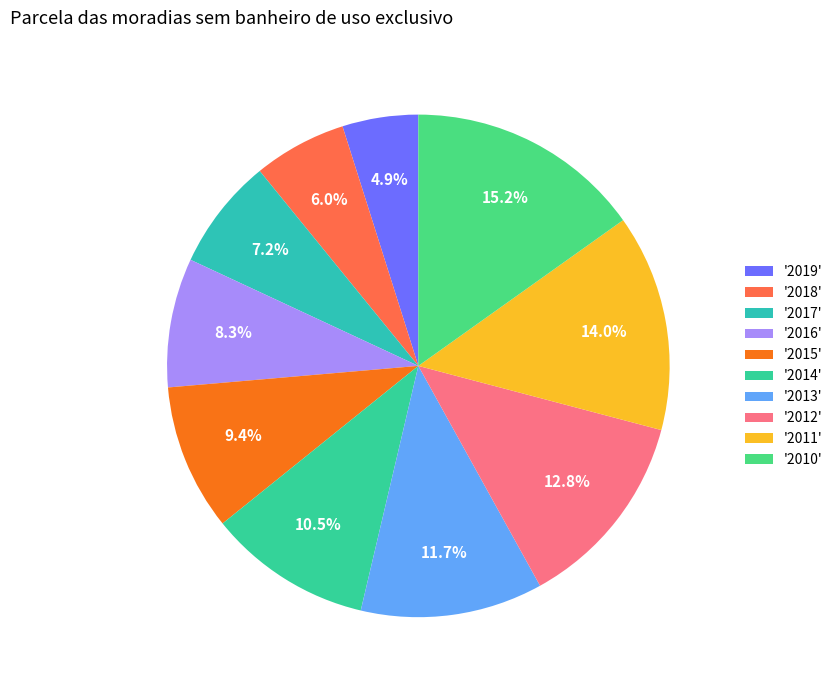

Which category has the biggest portion of the pie?

'2010'